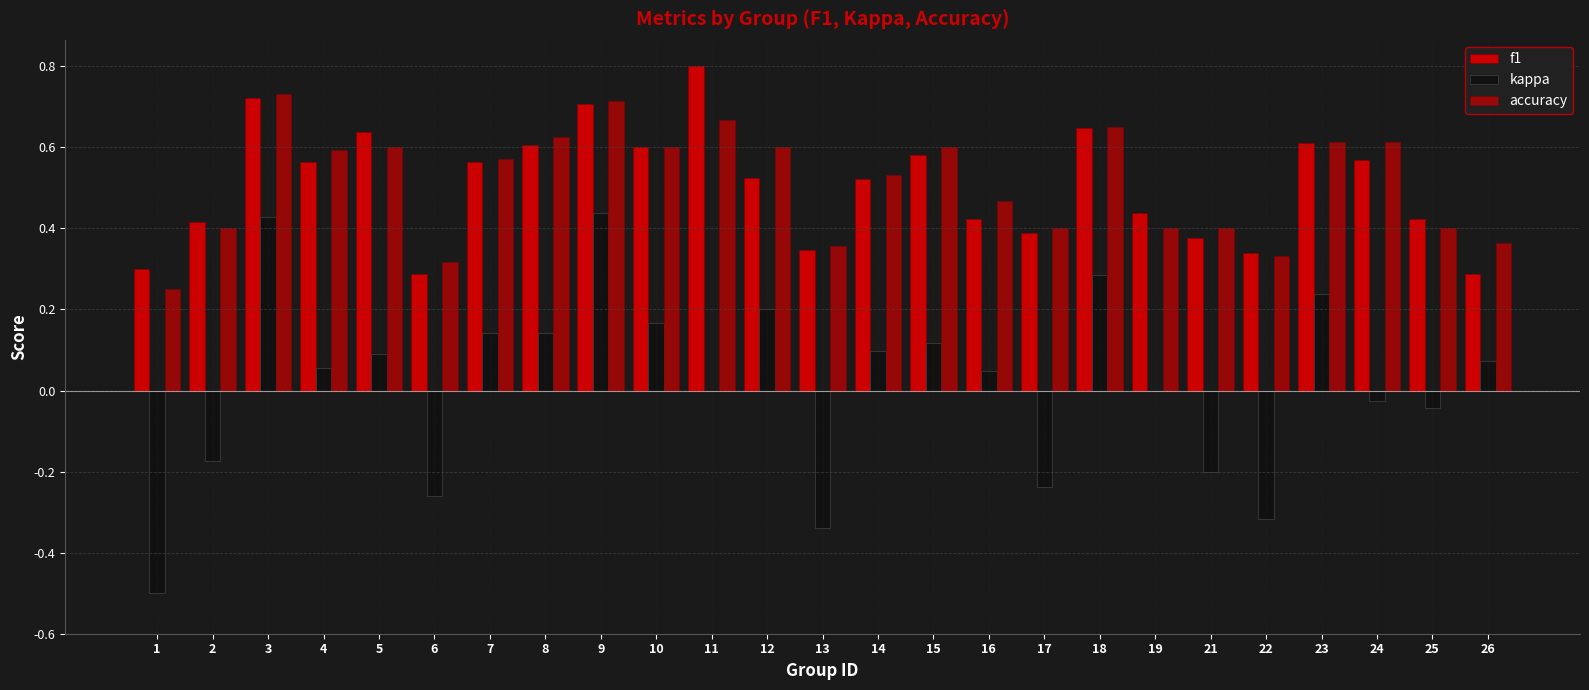

The f1 series shows 0.1 at 4. True or false?

False